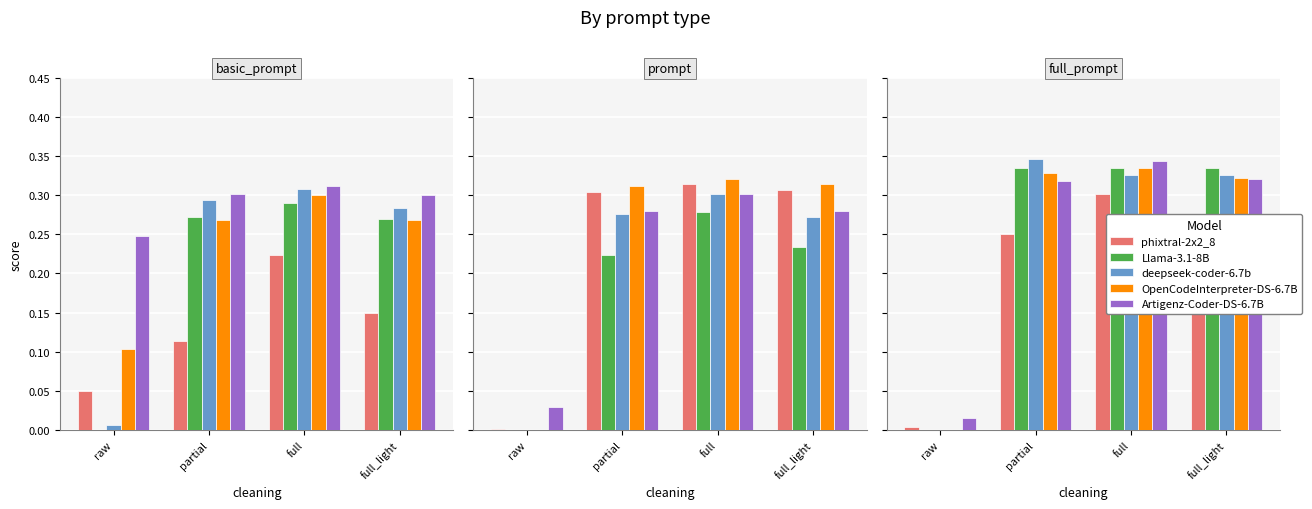

What is the highest value of the OpenCodeInterpreter-DS-6.7B series?

0.3